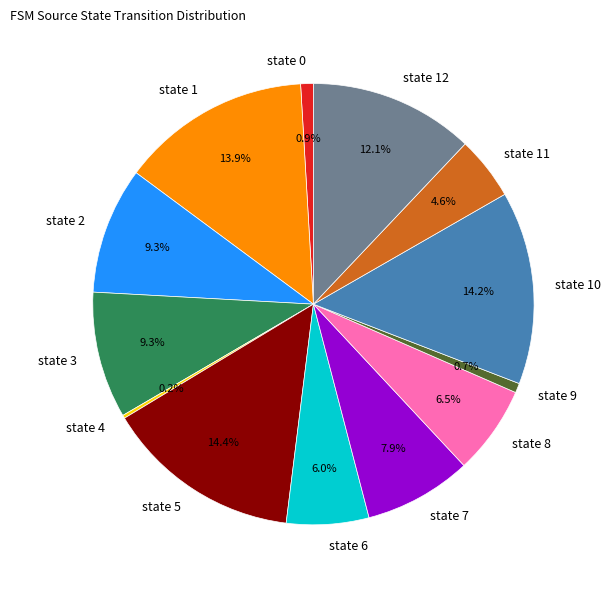

What is the ratio of the value at state 7 to the value at state 0?

8.5